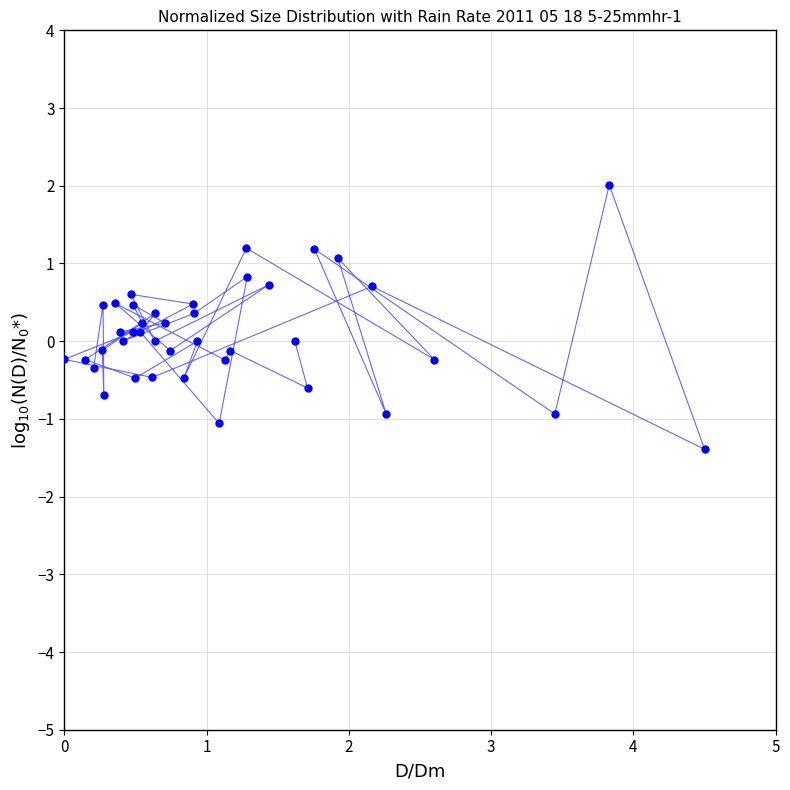

What is the range of Y values (max minus min)?

3.4